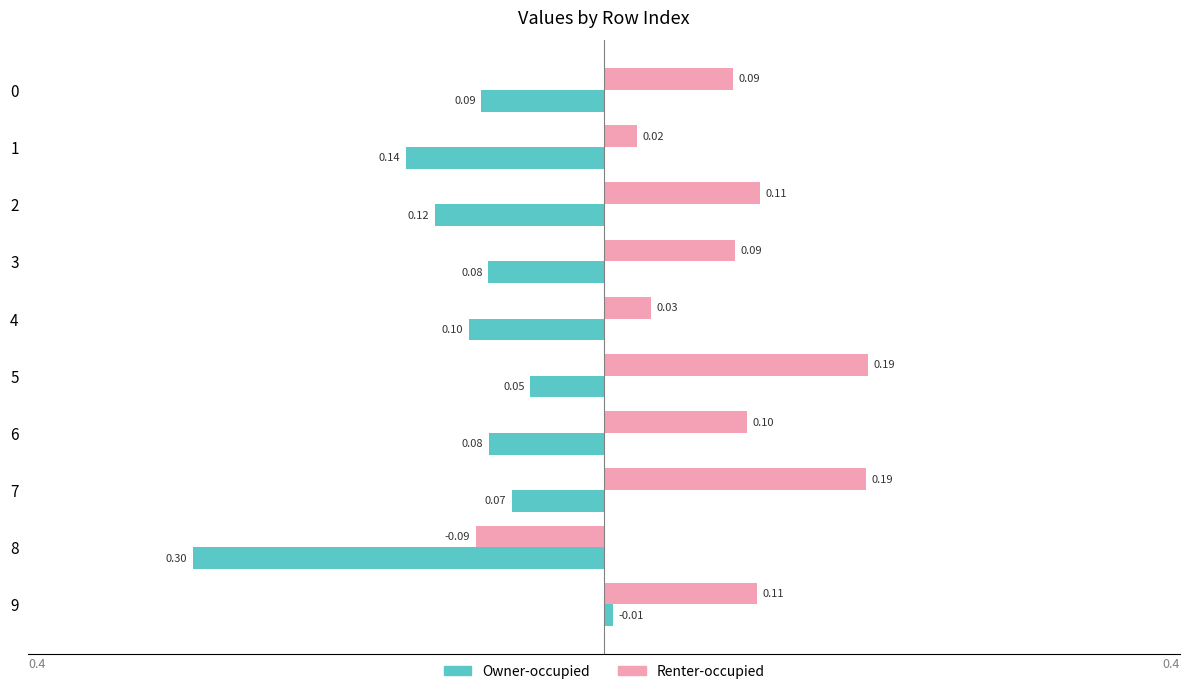

What are all the series names shown in the legend?

Owner-occupied, Renter-occupied